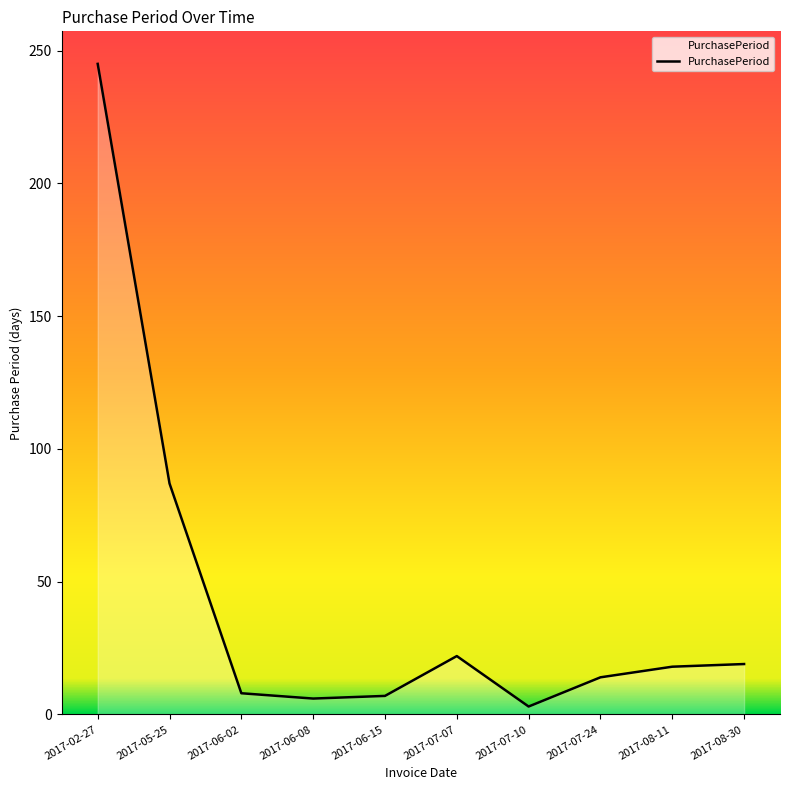

What is the maximum value shown in the chart?

245